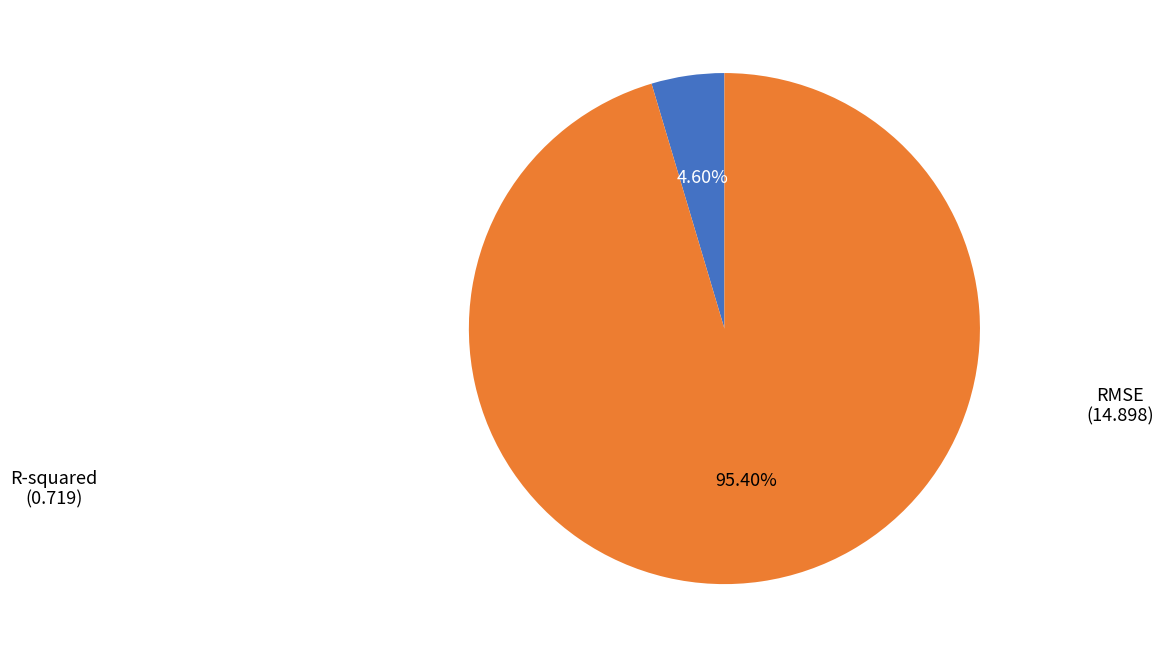

Does any single category account for the majority?

Yes